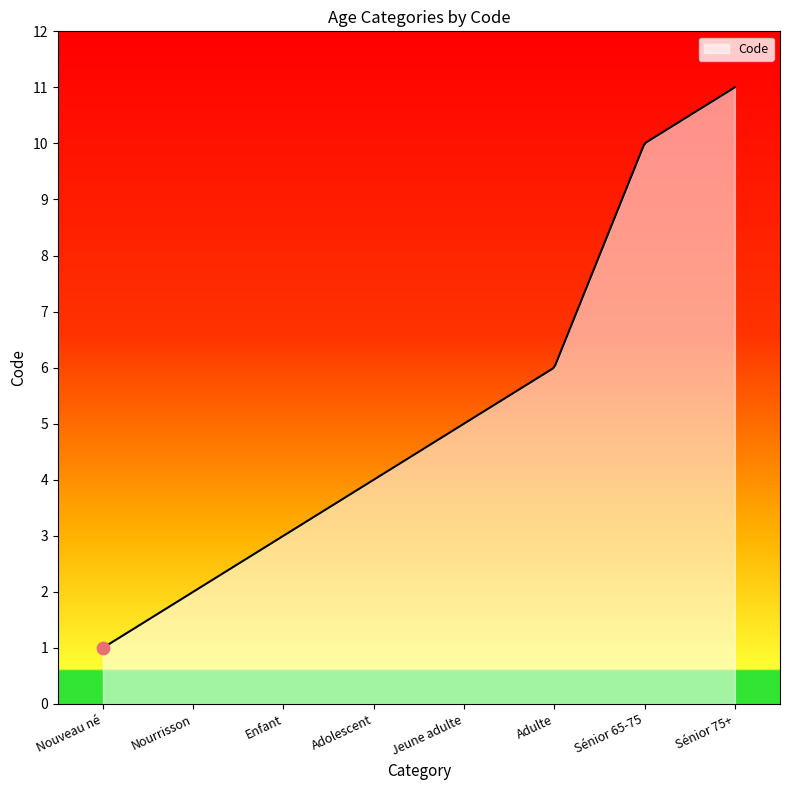

What is the difference between the maximum and minimum values?

10.0